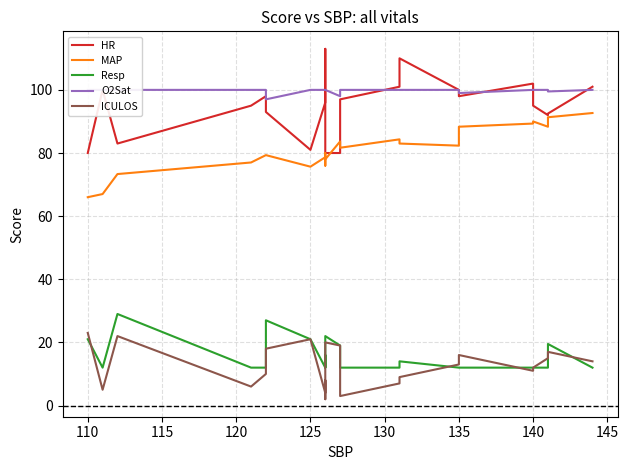

True or false: MAP and Resp cross at least once.

False